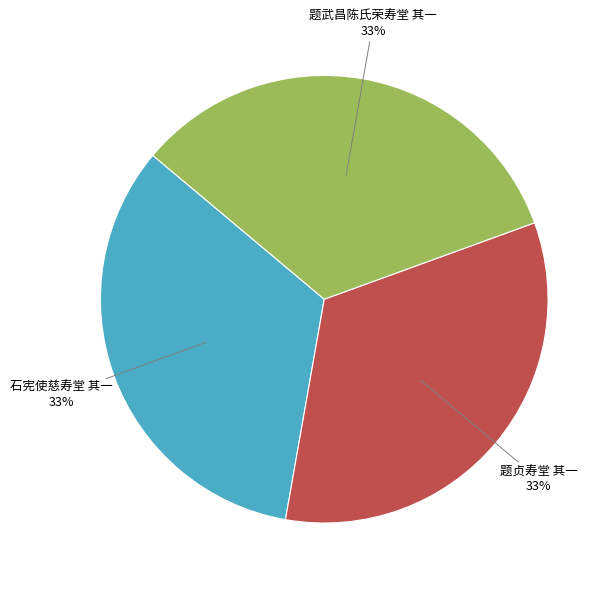

Is there a majority slice in this chart?

No